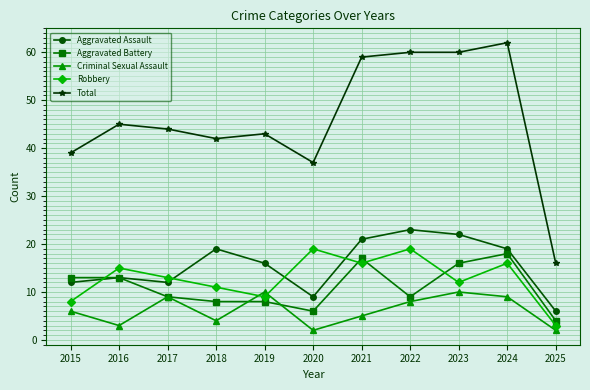

True or false: Criminal Sexual Assault has a value of 1 at 2021.

False